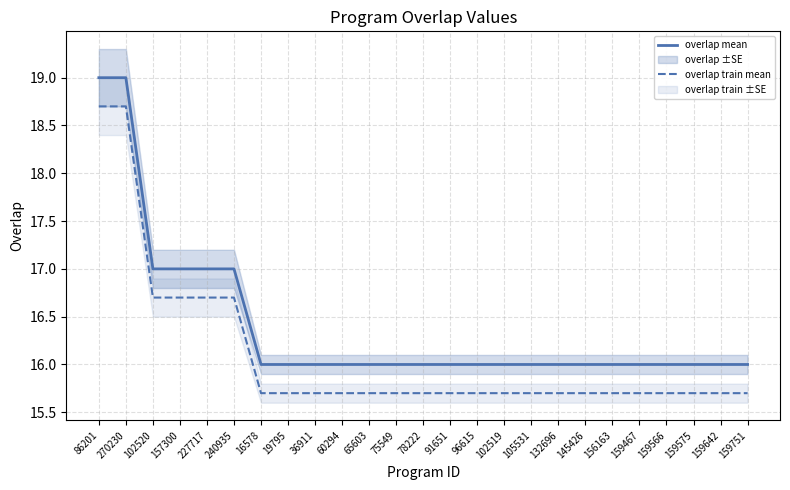

What is the value of the overlap train mean point at the 24th from the left?

15.7